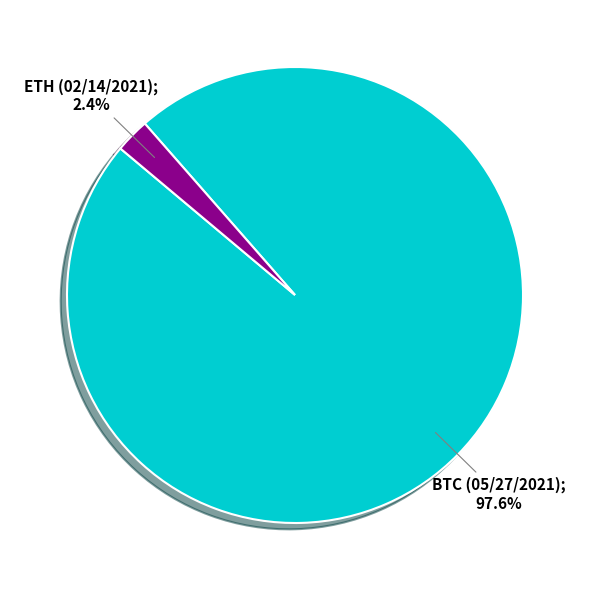

Is there a majority slice in this chart?

Yes